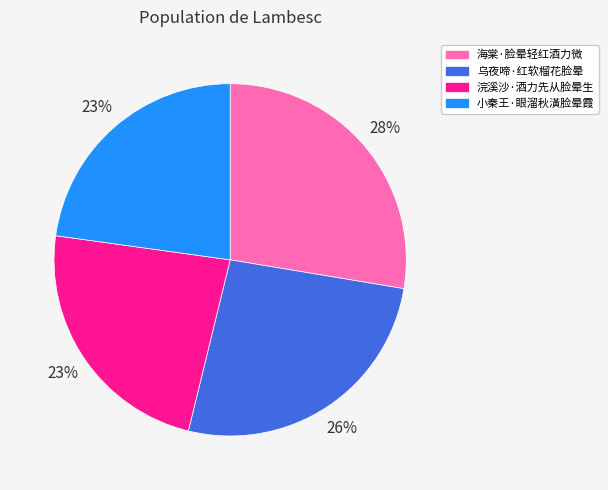

Combined, do 浣溪沙·酒力先从脸晕生 and 乌夜啼·红软榴花脸晕 account for over 50%?

No